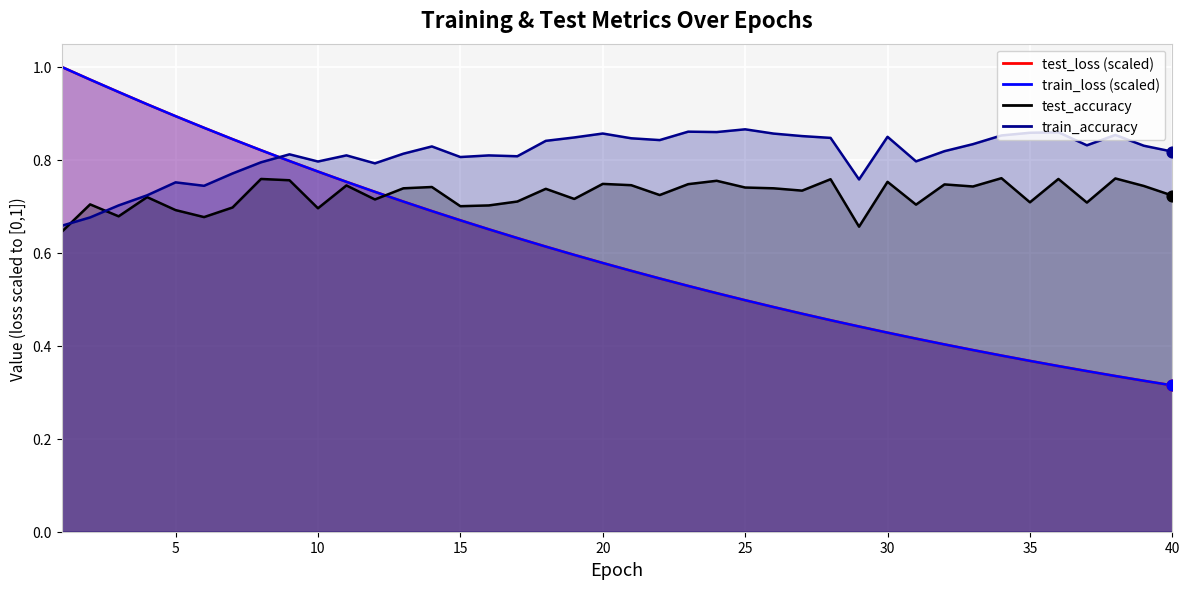

Which series contains the lowest Y value?

train_loss